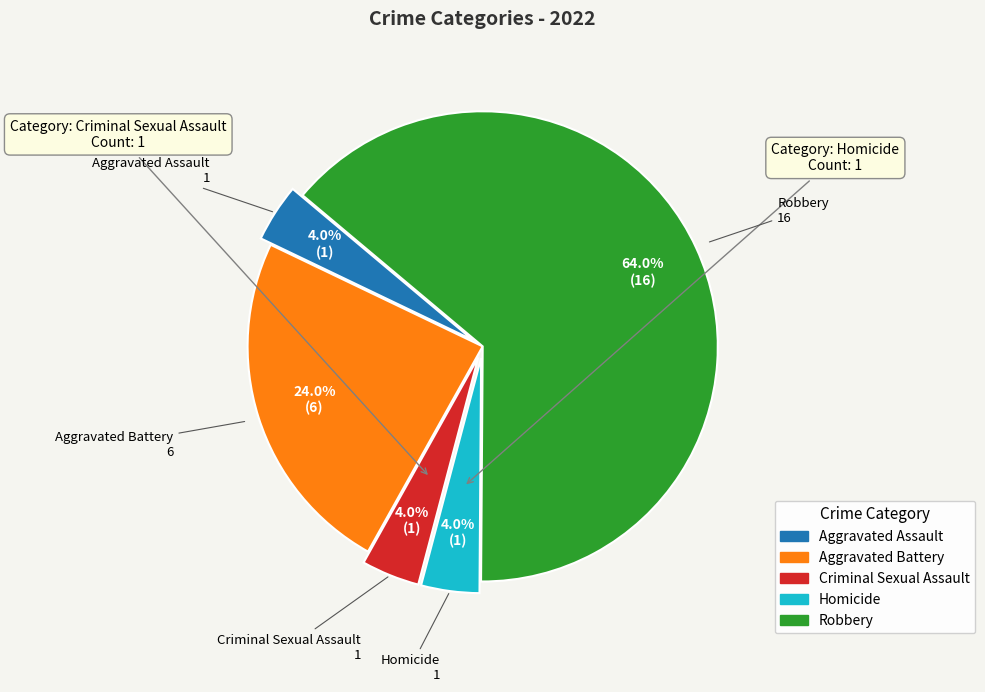

Count the number of slices in the pie.

5